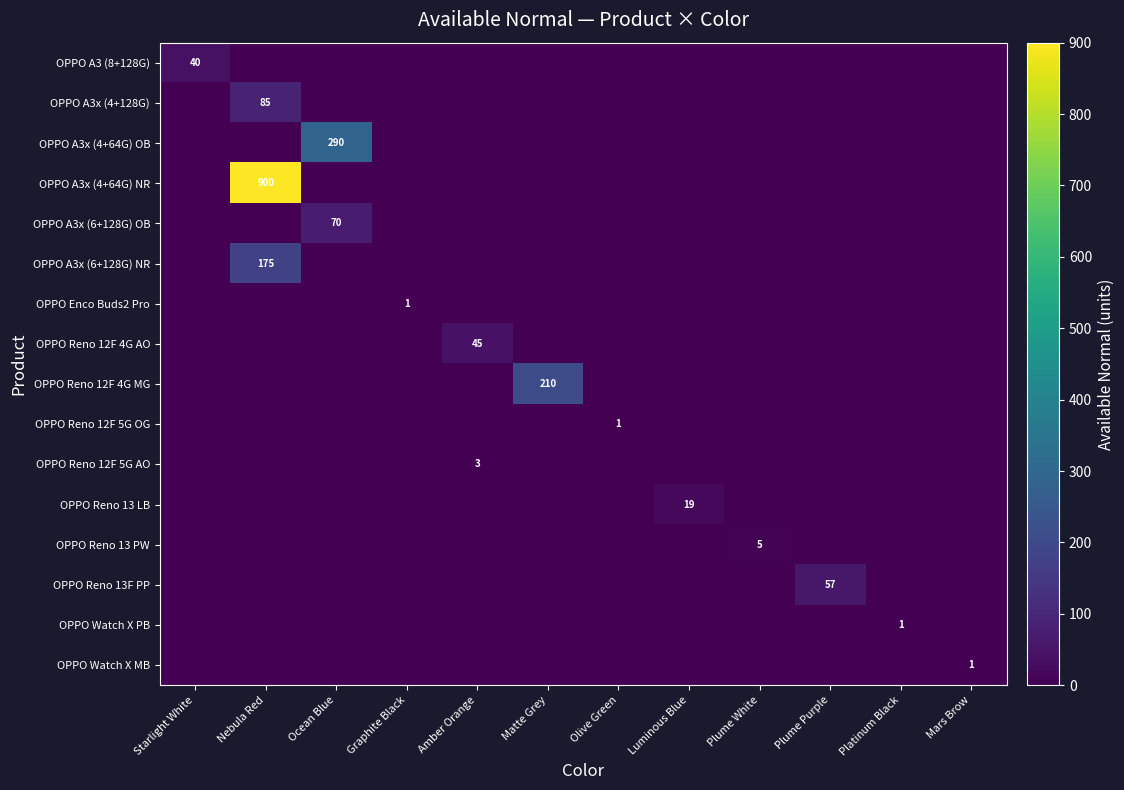

What is the difference between the maximum and minimum values in the OPPO Watch X PB series?

1